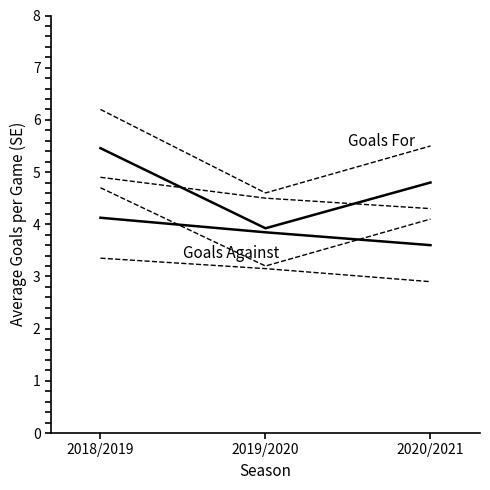

Does the chart display data point markers on the line(s)?

No